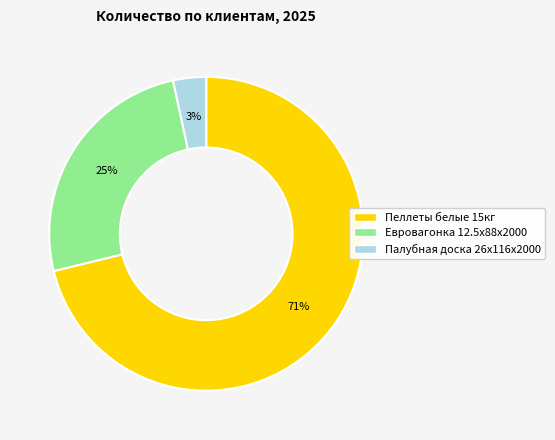

Is the sum of Палубная доска 26x116x2000 and Евровагонка 12.5x88x2000 greater than half?

No